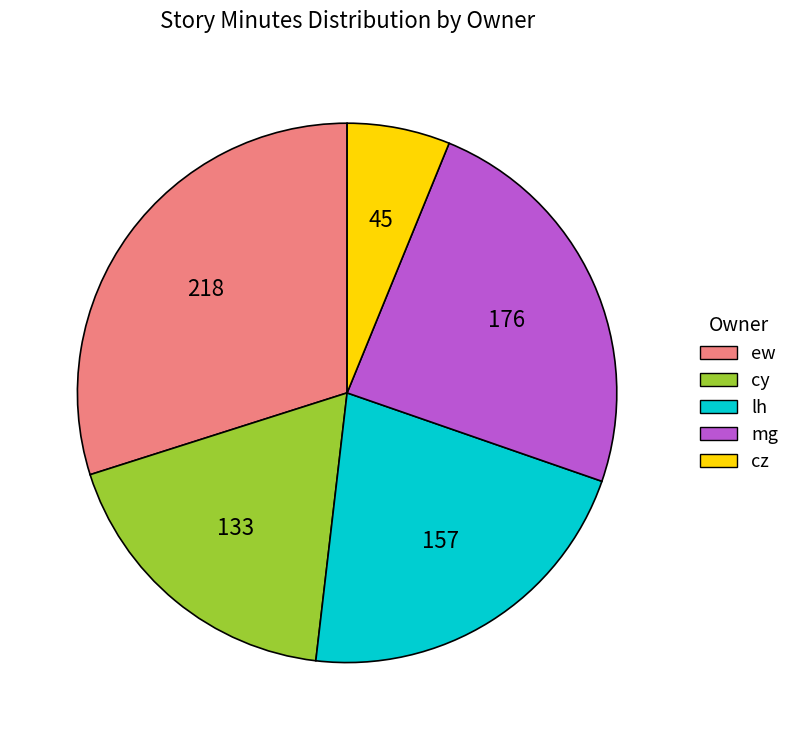

Is there a majority slice in this chart?

No